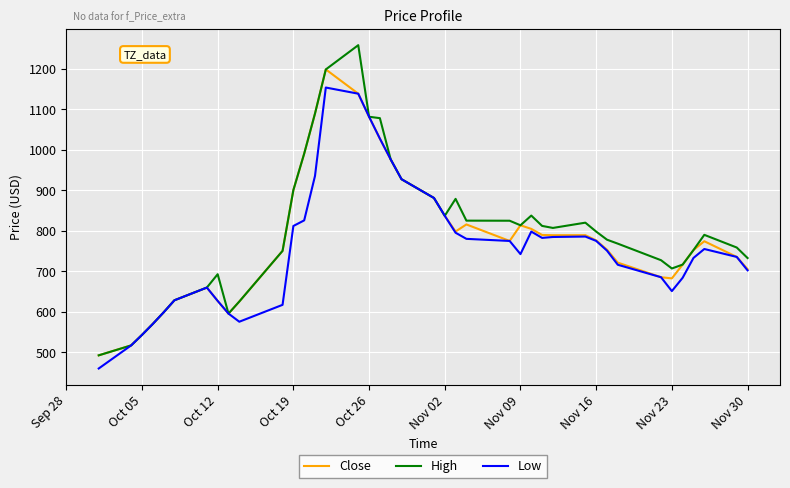

What is the minimum value shown in the chart?

460.0